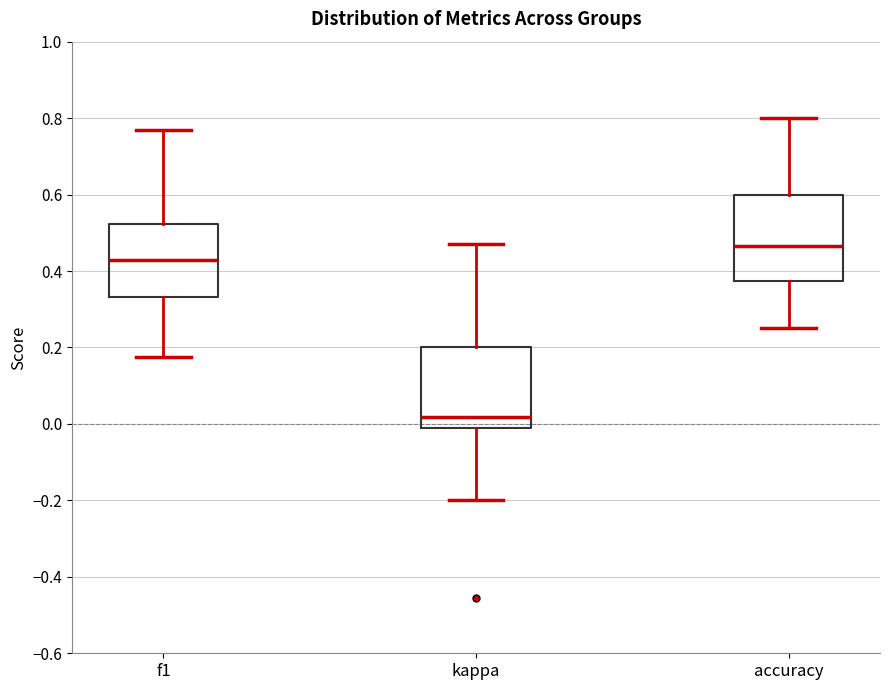

Where is the upper edge of the box for kappa on the y-axis? The values are not printed on the chart, so give them approximately, as read against the axis.

0.20